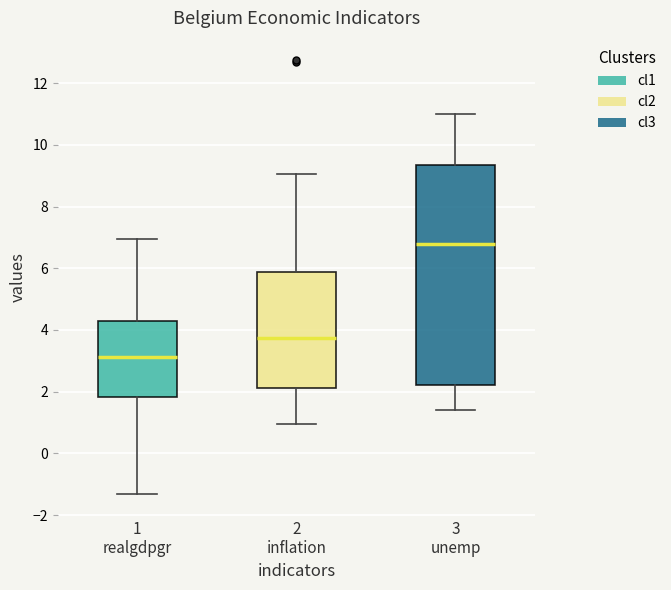

Reading left to right, read every box against the y-axis: the position of its median line, the range the box covers, and the ends of its whiskers. The values are not printed on the chart, so give them approximately, as read against the axis.

1 realgdpgr: median 3.2, box 1.8 to 4.4, whiskers -1.4 to 7.0
2 inflation: median 3.8, box 2.2 to 5.8, whiskers 1.0 to 9.0
3 unemp: median 6.8, box 2.2 to 9.4, whiskers 1.4 to 11.0